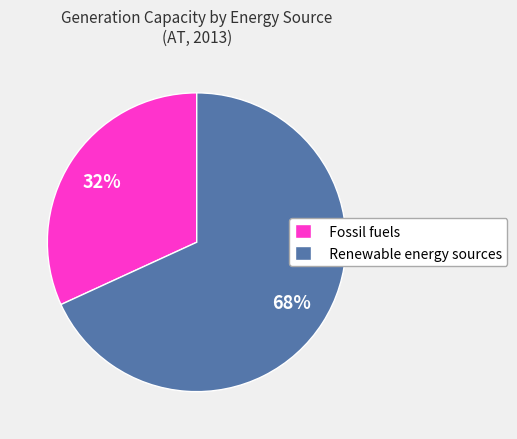

Combined, do Fossil fuels and Renewable energy sources account for over 50%?

Yes